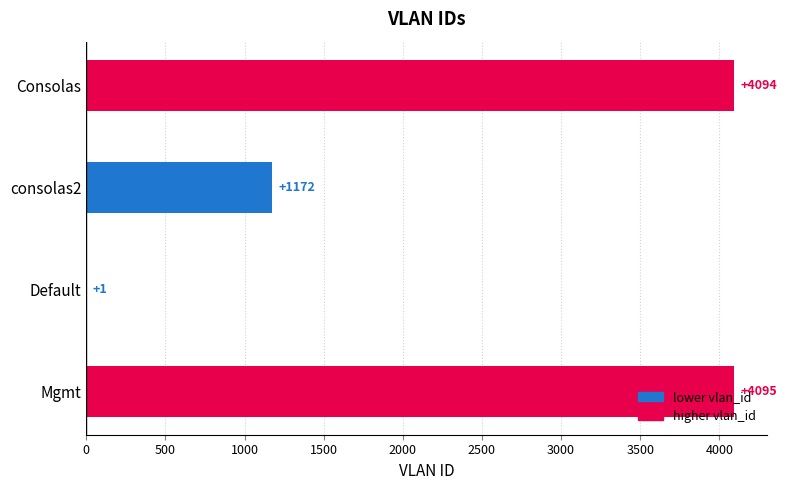

Which has a higher value, Mgmt or Consolas?

Mgmt